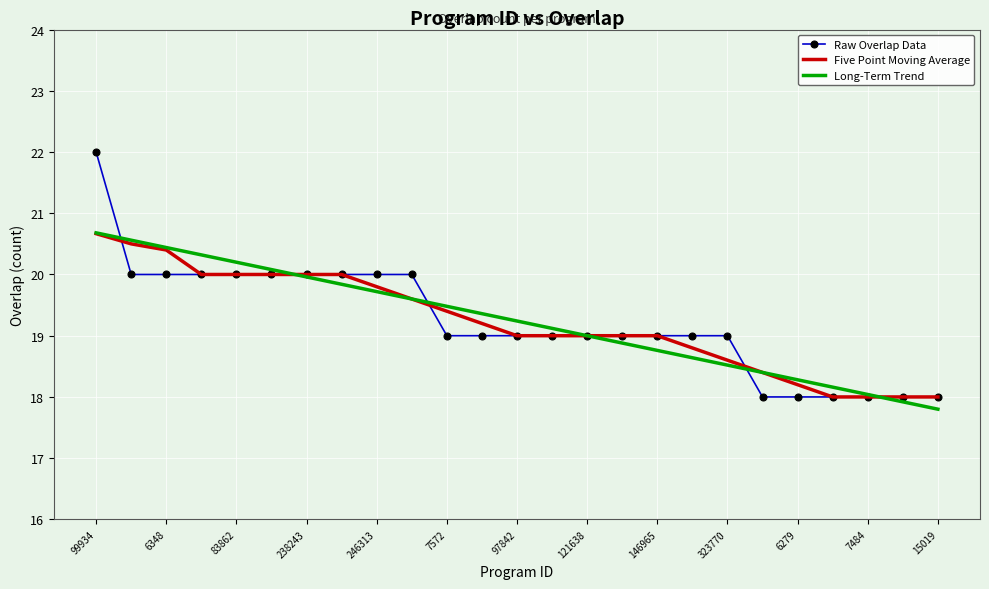

Which series has the widest spread of values?

Raw Overlap Data